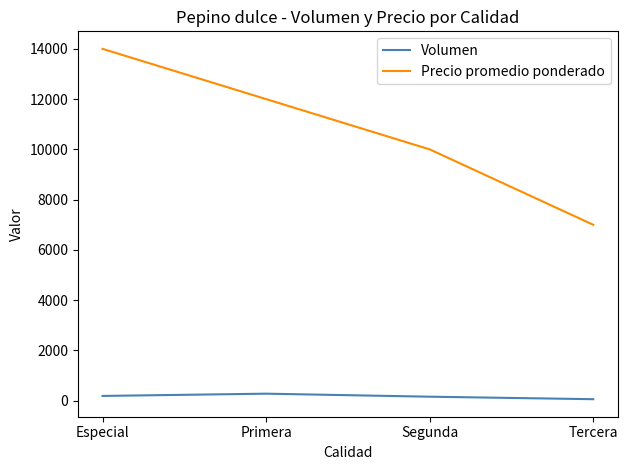

True or false: Volumen and Precio promedio ponderado cross at least once.

False